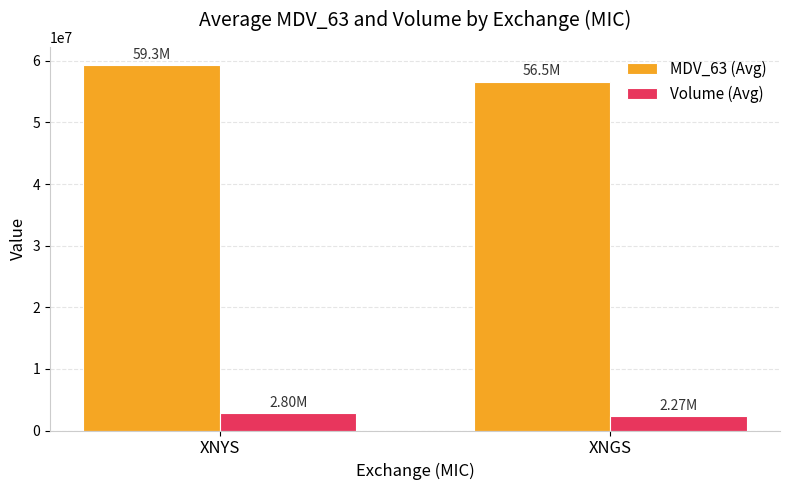

Rank the categories by MDV_63 (Avg) value from lowest to highest.

XNGS, XNYS